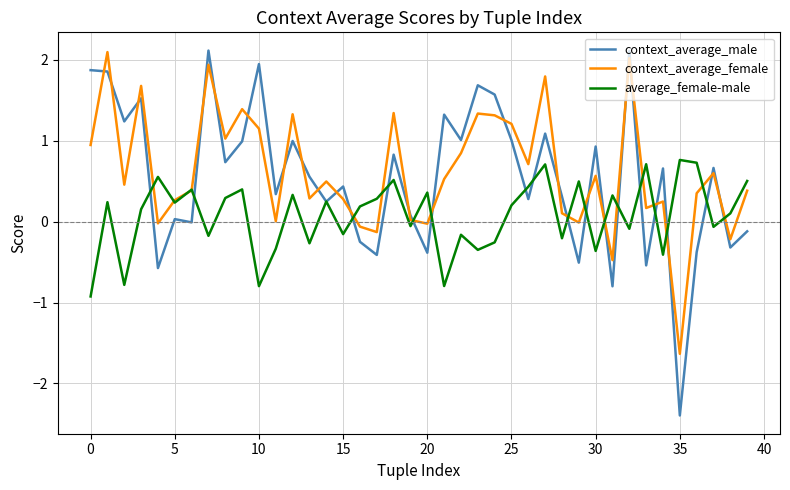

Which series has the widest spread of values?

context_average_male